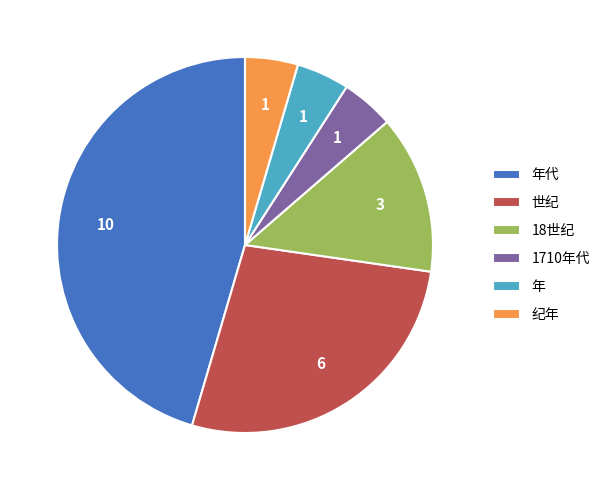

Is there a majority slice in this chart?

No